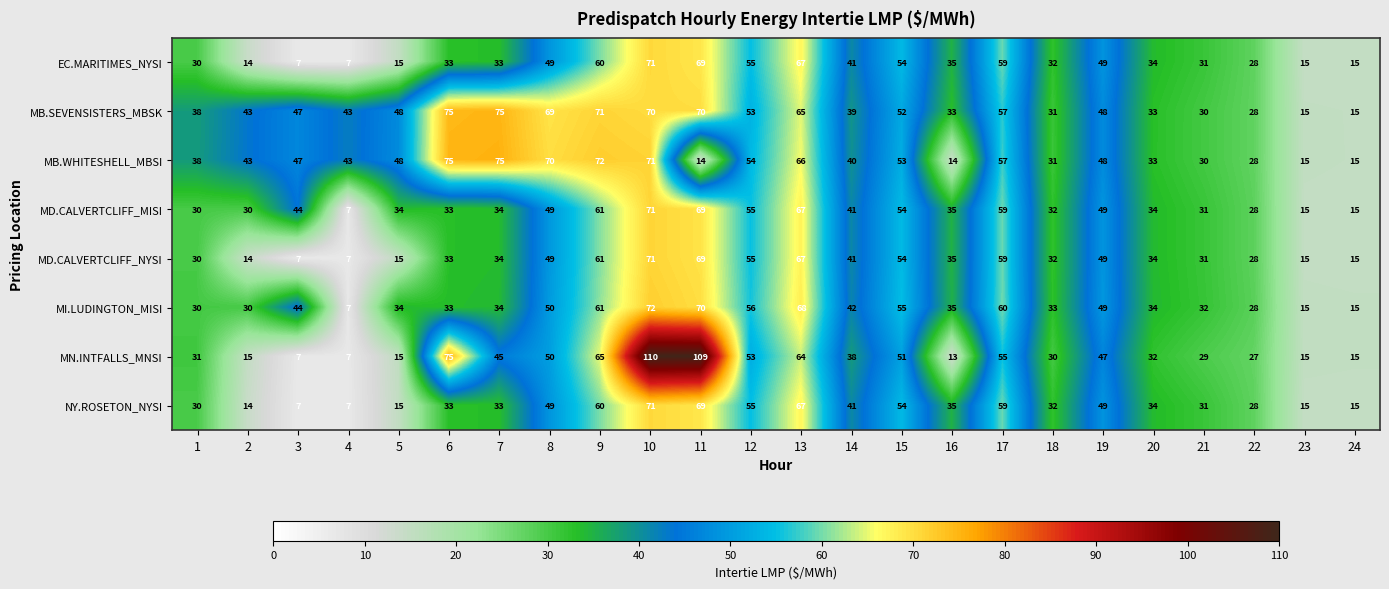

What is the difference between the highest and lowest values at 16?

22